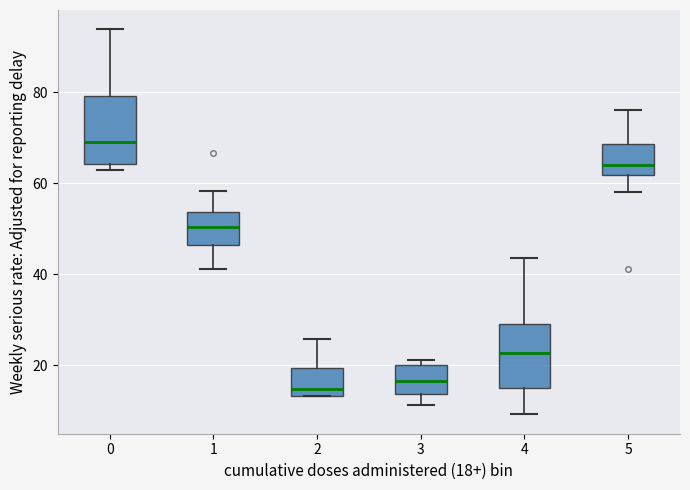

Reading left to right, transcribe this box plot: for each box, give where its median line is, the range the box spans, and where its two whiskers end, as read against the y-axis. The values are not printed on the chart, so give them approximately, as read against the axis.

0: median 70, box 64 to 80, whiskers 64 (just below the box's lower edge) to 94
1: median 50, box 46 to 54, whiskers 42 to 58
2: median 14 (just above the box's lower edge), box 14 to 20, whiskers 14 to 26
3: median 16, box 14 to 20, whiskers 12 to 22
4: median 22, box 16 to 30, whiskers 10 to 44
5: median 64, box 62 to 68, whiskers 58 to 76